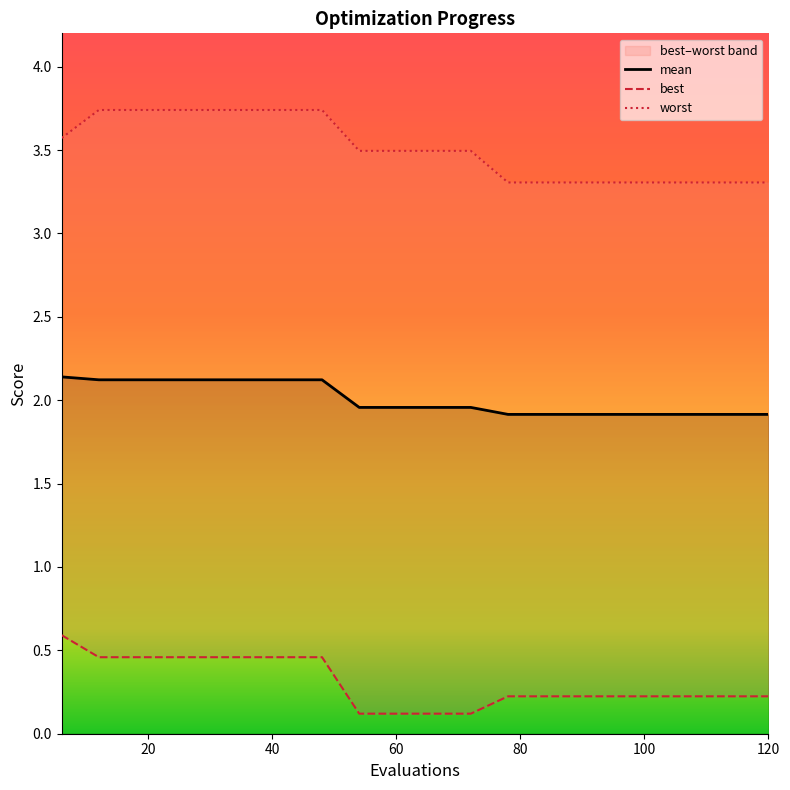

Count the best values in the range 0 to 1.

20